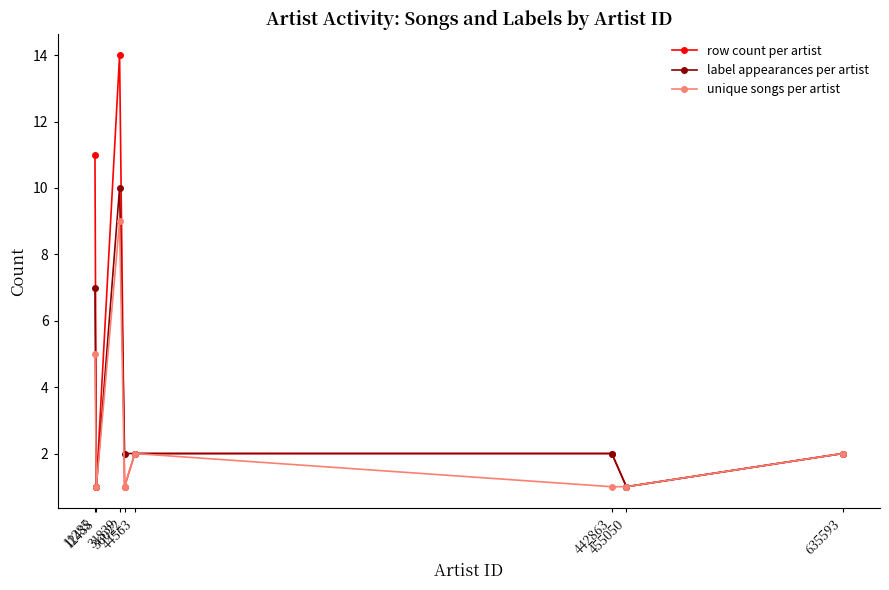

Reading left to right, what are all the values shown in this chart?

row count per artist: 11	1	14	1	2	2	1	2
label appearances per artist: 7	1	10	2	2	2	1	2
unique songs per artist: 5	1	9	1	2	1	1	2